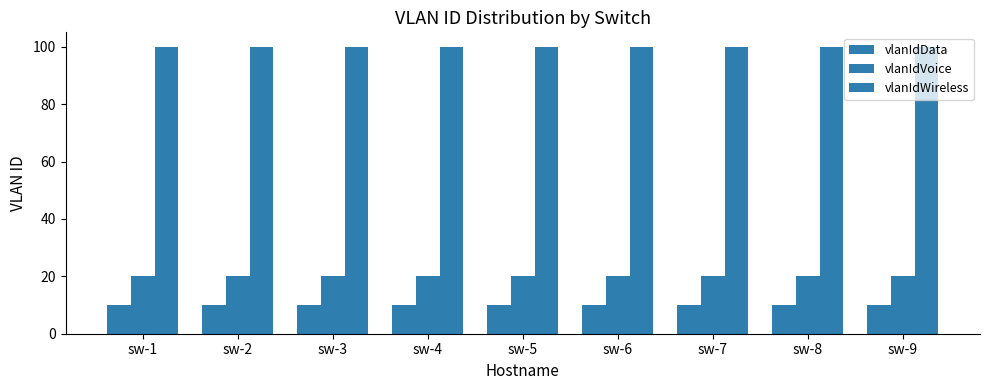

At how many categories does at least one series exceed 43?

9